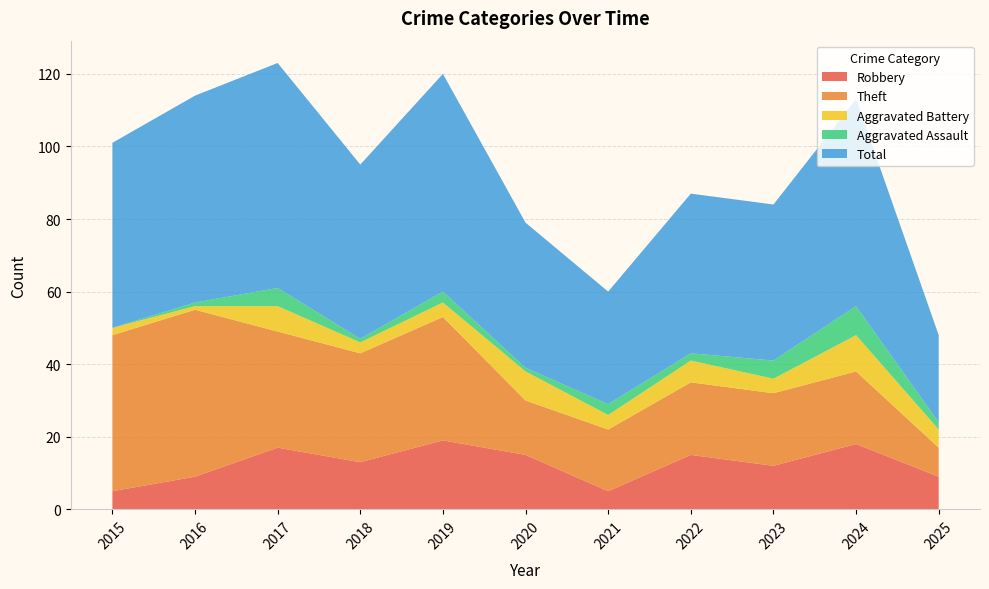

Reading left to right, transcribe all the data shown in this chart.

Robbery: 5	9	17	13	19	15	5	15	12	18	9
Theft: 43	46	32	30	34	15	17	20	20	20	8
Aggravated Battery: 2	1	7	3	4	8	4	6	4	10	5
Aggravated Assault: 0	1	5	1	3	1	3	2	5	8	2
Total: 51	57	62	48	60	40	31	44	43	57	24